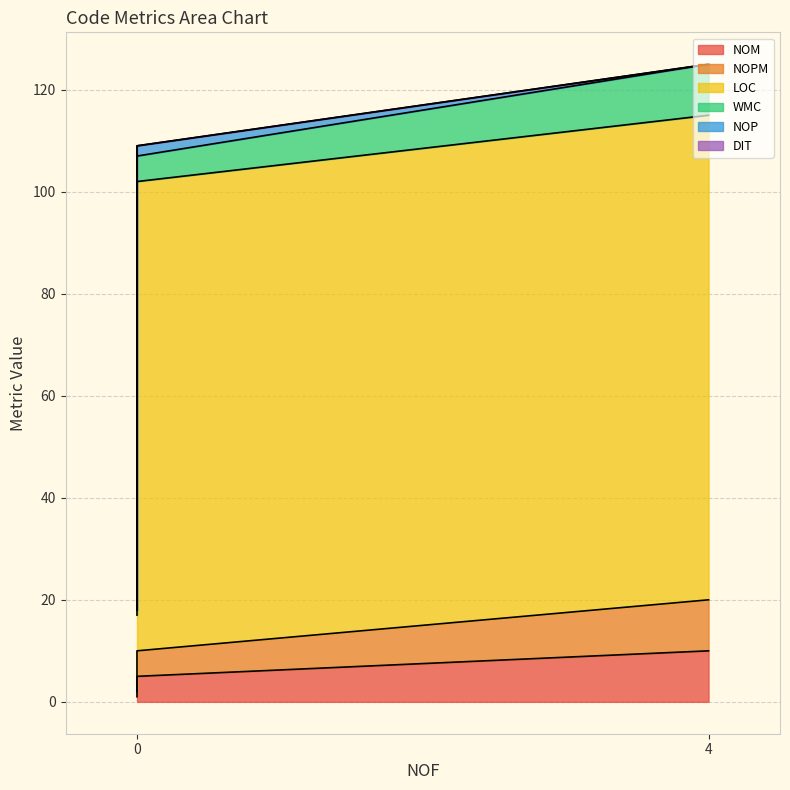

The value of DIT at 0 is 0. True or false?

True